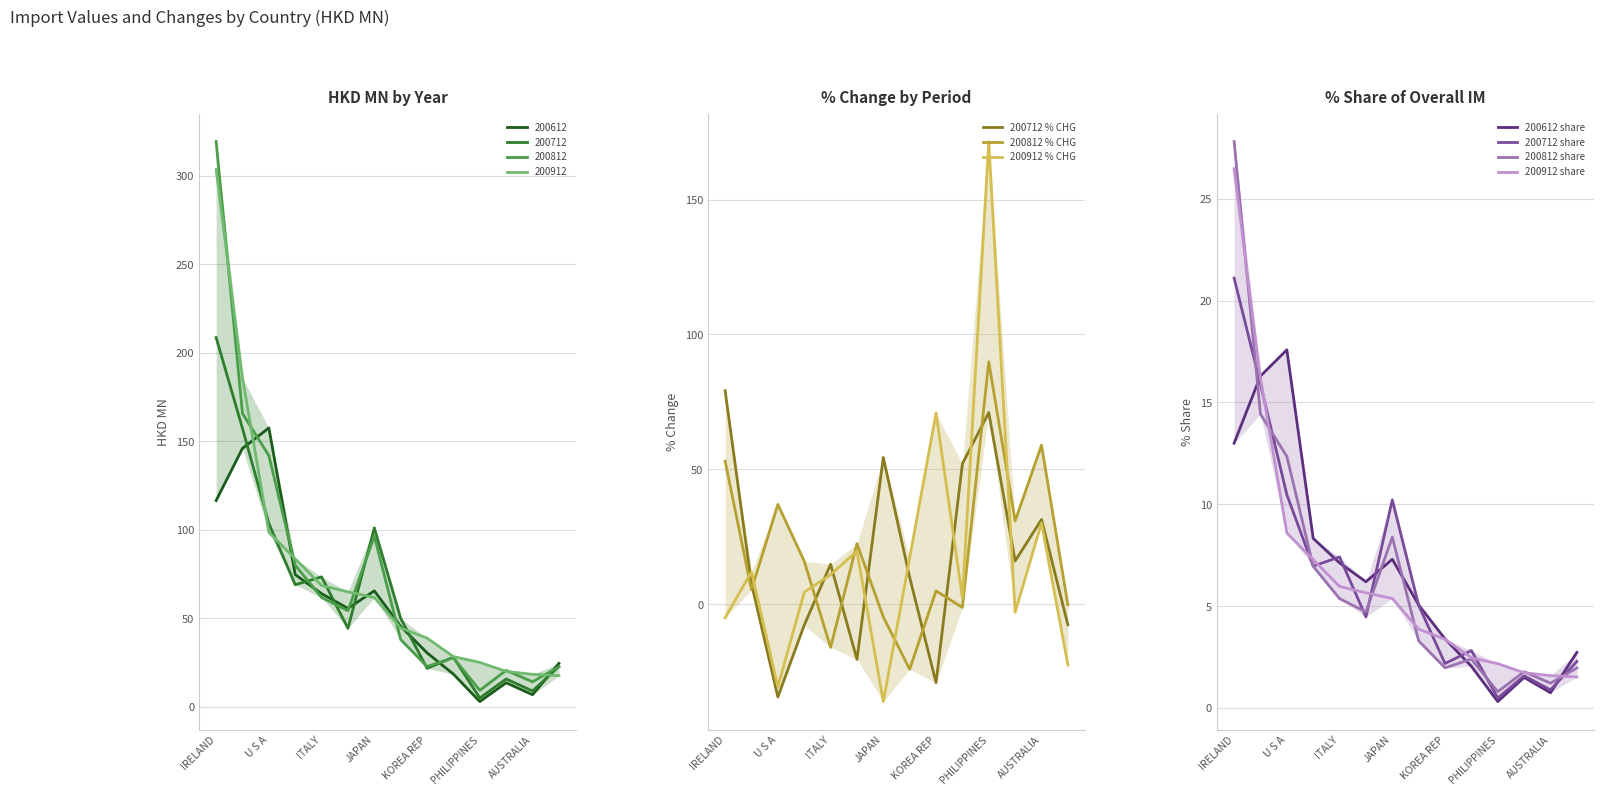

Does the chart have visible grid lines?

Yes